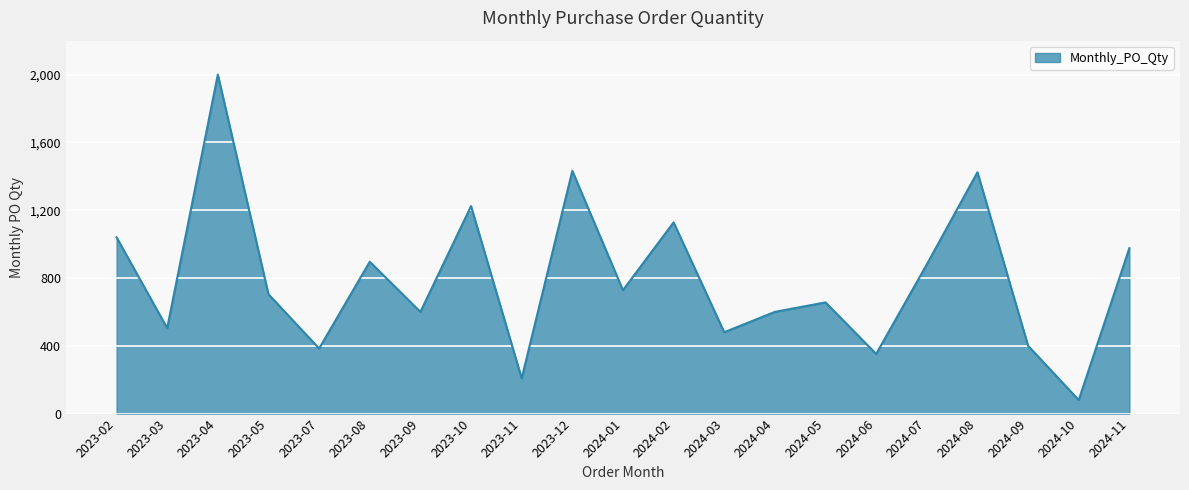

What is the difference between the maximum and minimum values?

1920